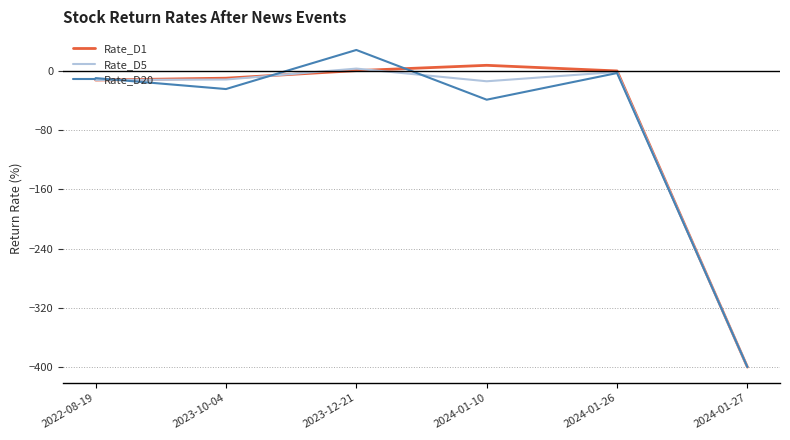

Is the value of Rate_D20 at 2023-12-21 greater than the value of Rate_D5 at 2023-12-21?

Yes